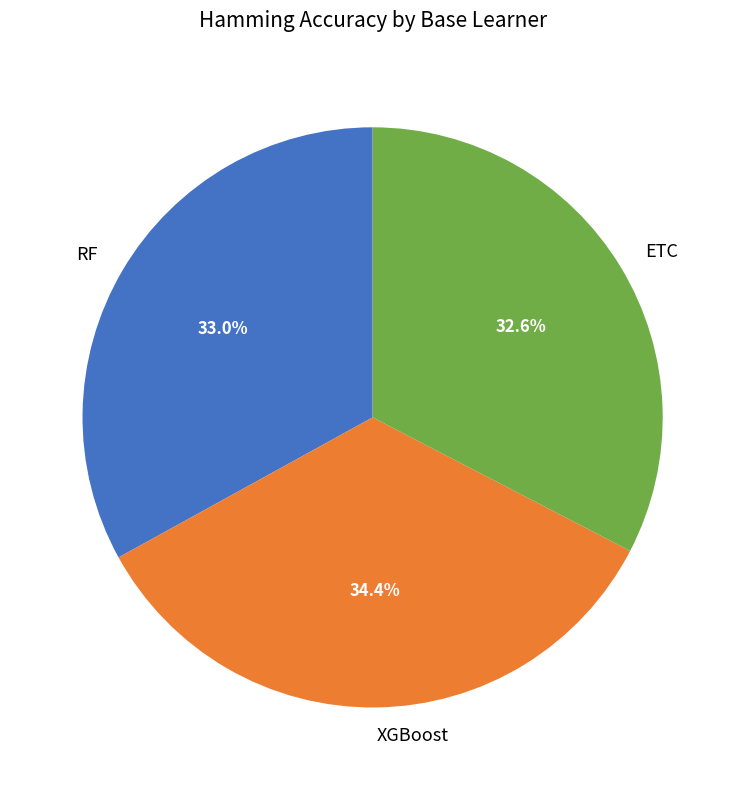

True or false: RF accounts for 11% of the total.

False